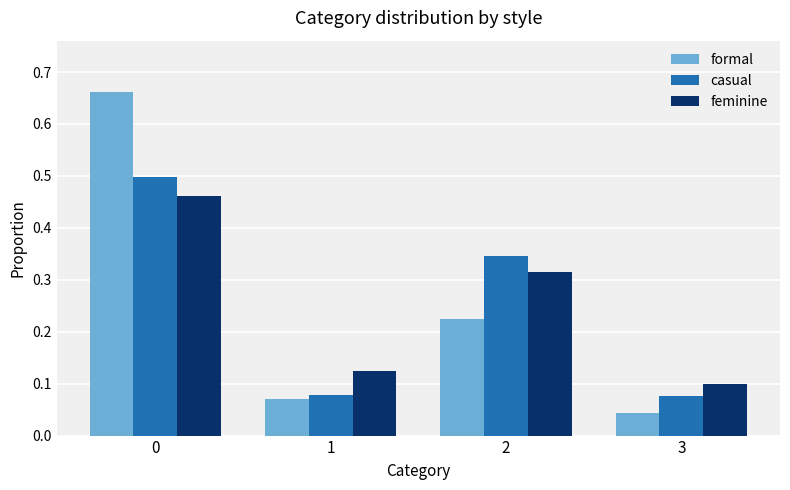

Rank the series at 1 from highest to lowest value.

feminine, casual, formal